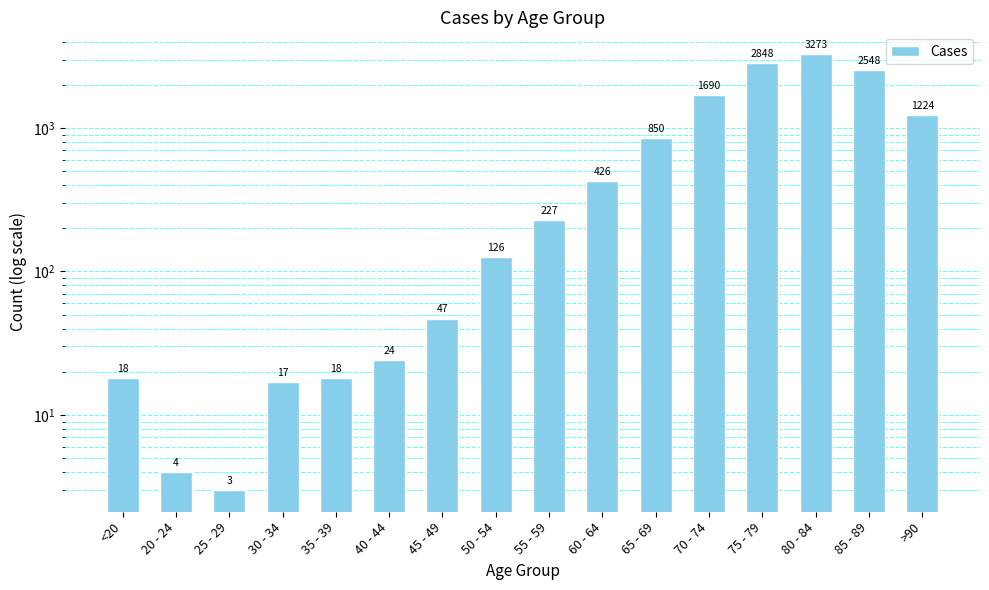

What is the average value?

834